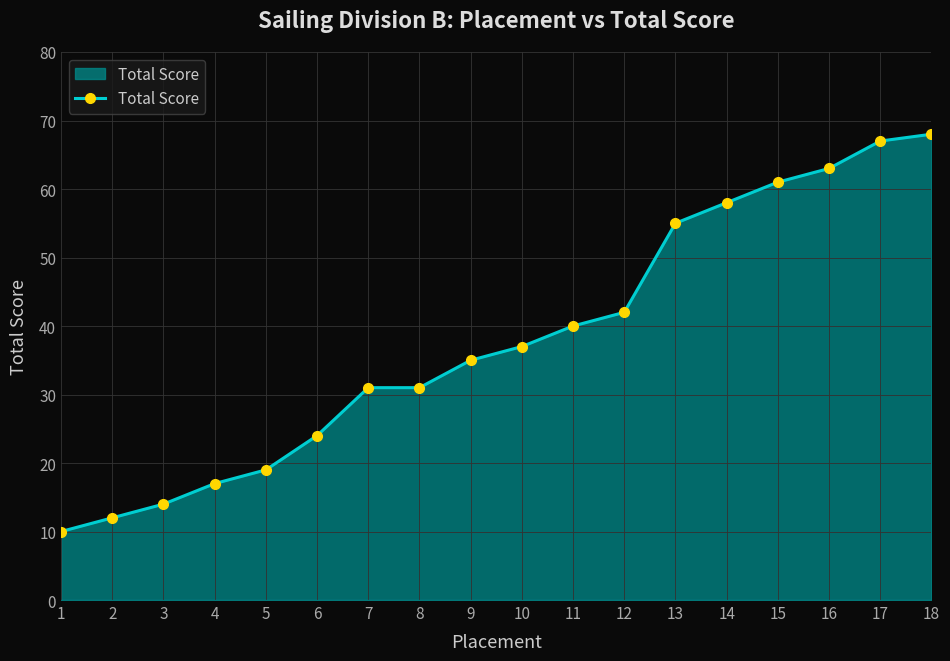

Between 12 and 14, which is larger?

14